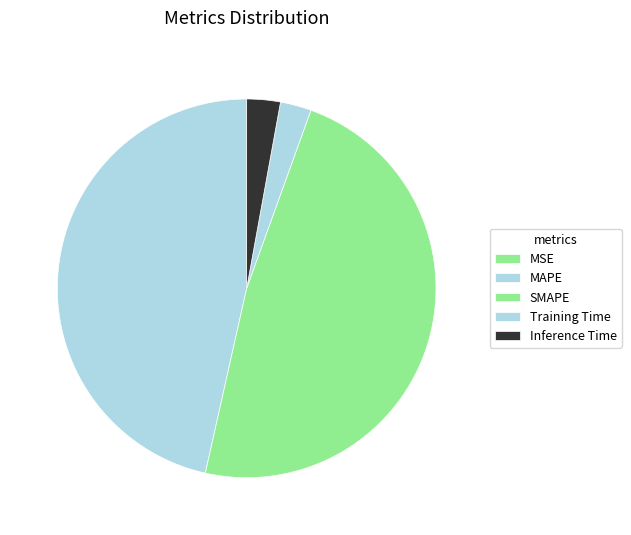

Between SMAPE and MSE, which is larger?

SMAPE